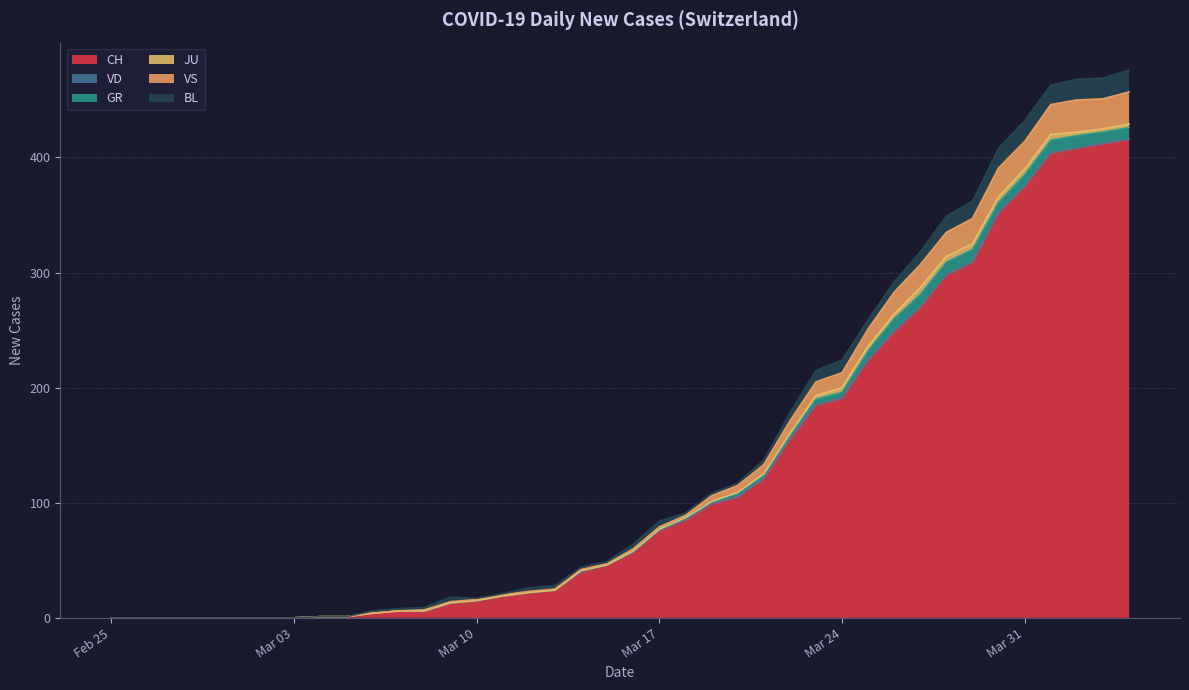

List the series in order of their peak value, lowest first.

VD, JU, GR, BL, VS, CH